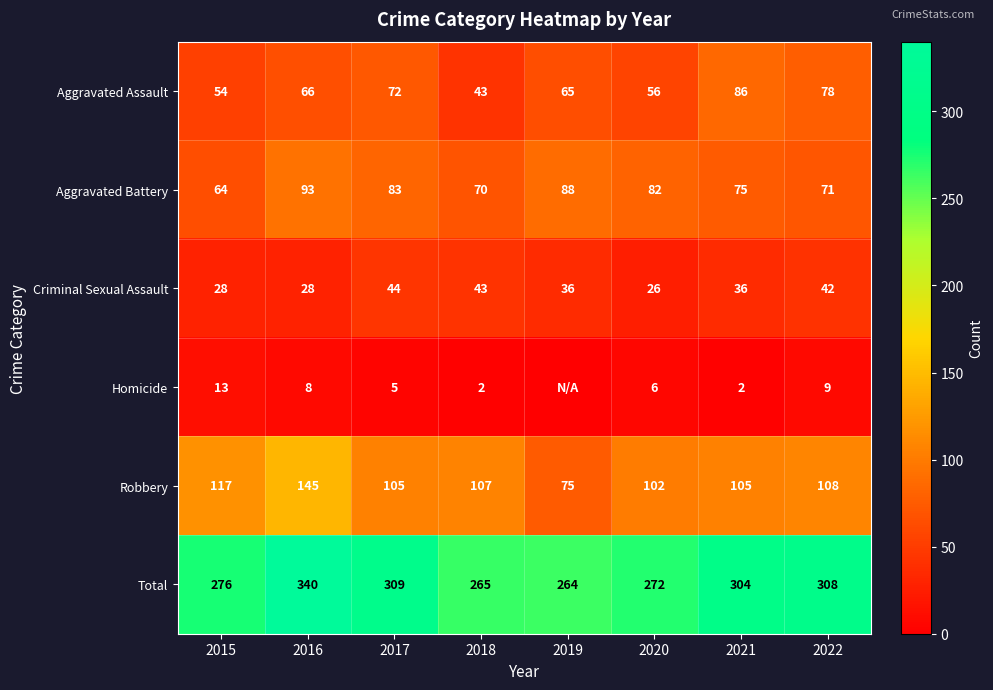

True or false: Aggravated Assault has a value of 19 at 2015.

False